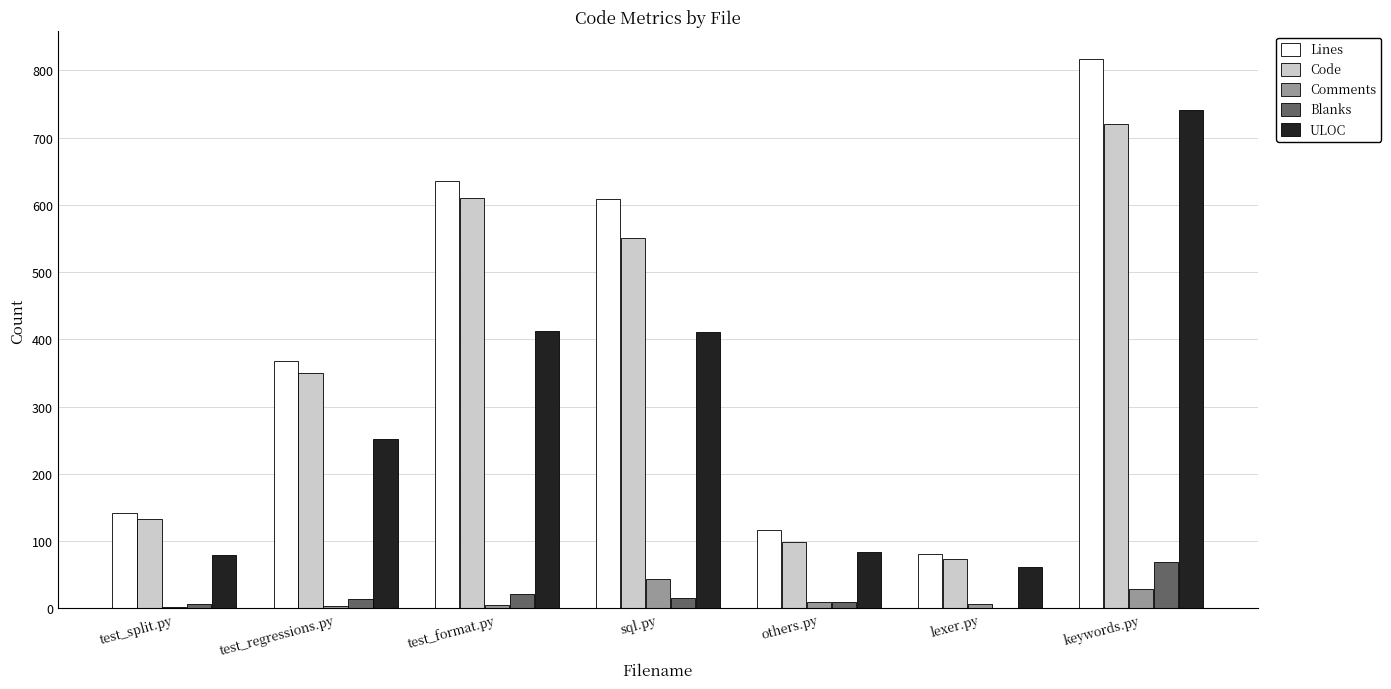

Which label corresponds to the largest value in the chart?

keywords.py